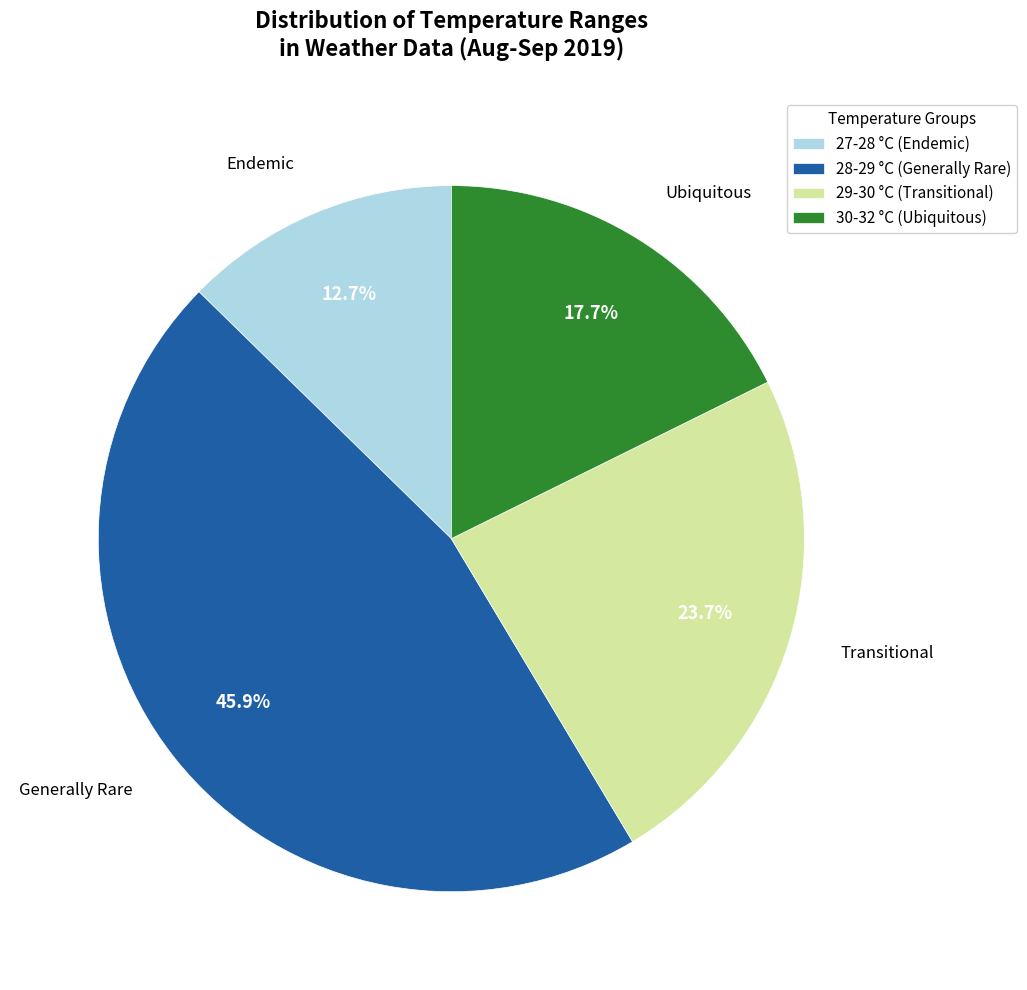

Rank the categories by value from lowest to highest.

27-28 °C (Endemic), 30-32 °C (Ubiquitous), 29-30 °C (Transitional), 28-29 °C (Generally Rare)